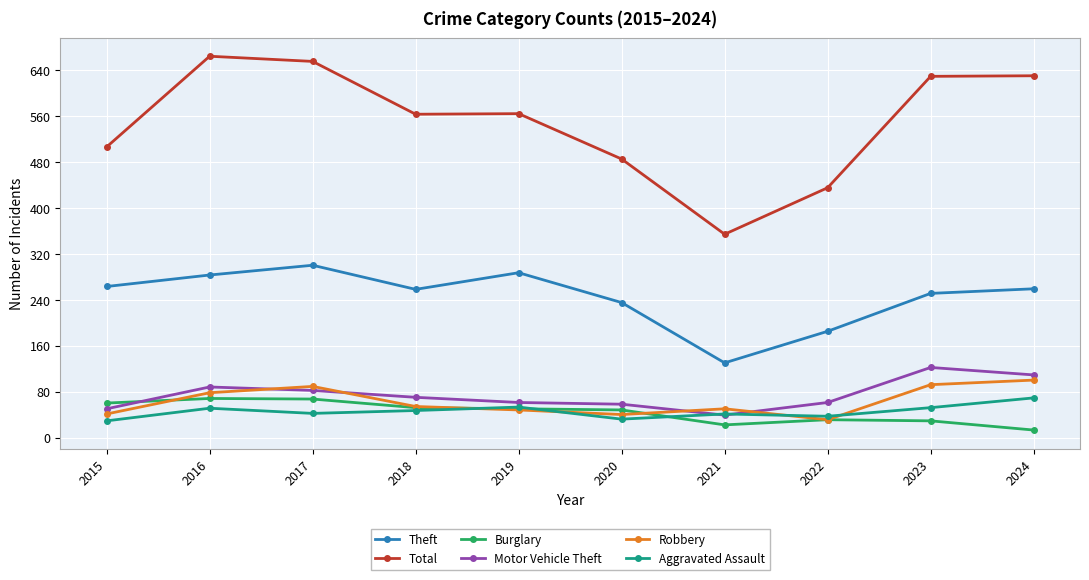

What is the highest value of the Aggravated Assault series?

69